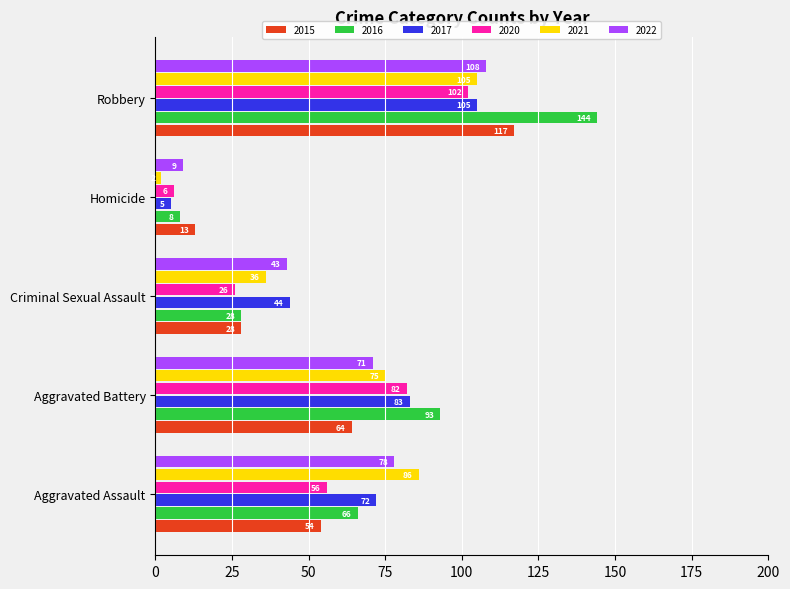

Which series has the widest spread of values?

2016